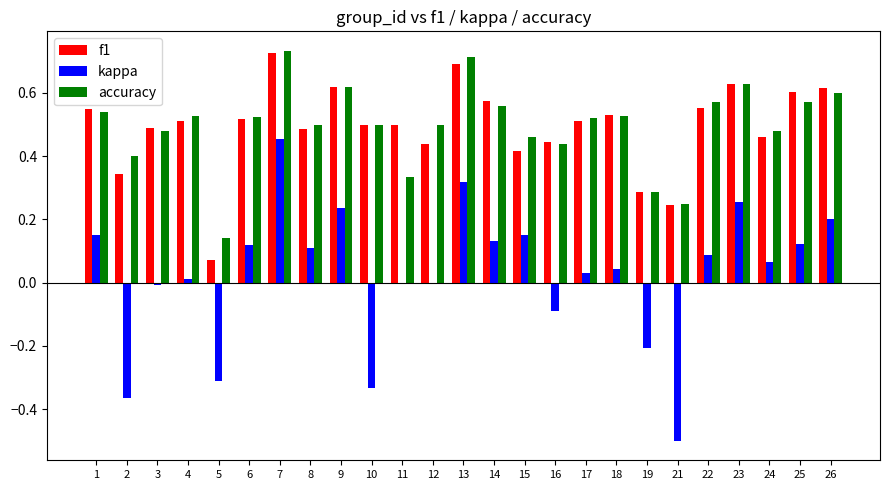

At which category is the sum across all series the highest?

7